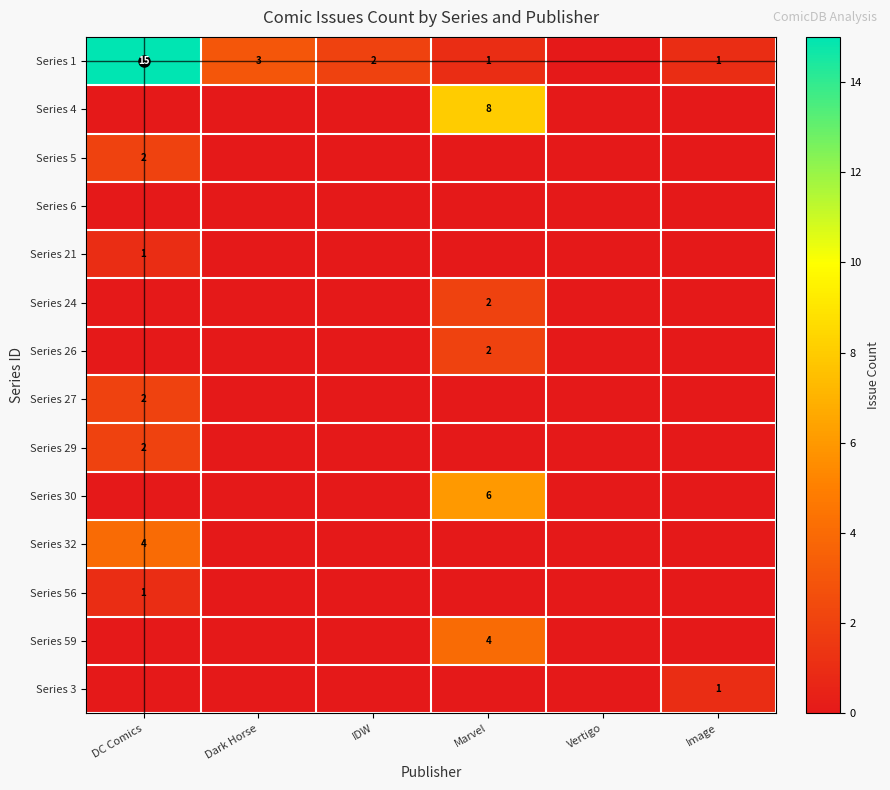

What is the difference between the highest and lowest values at Image?

1